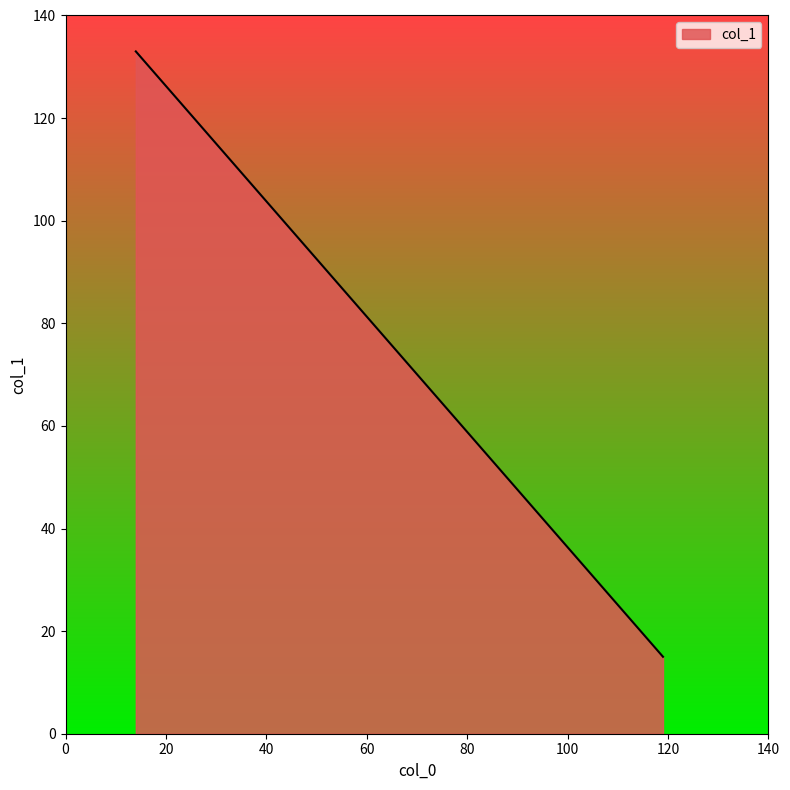

What is the sum of all values?

547